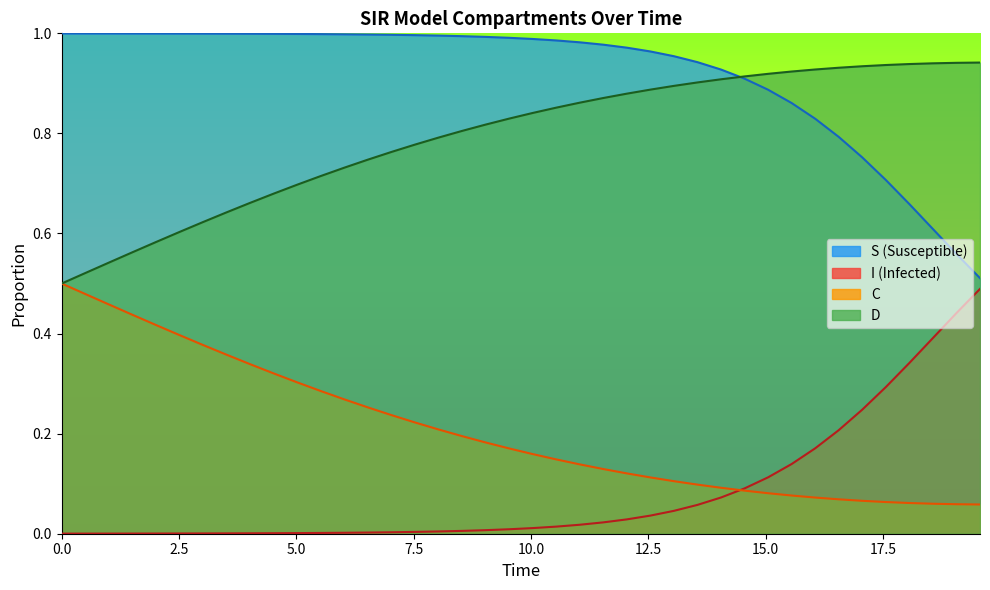

True or false: S has more than 1 points higher than both neighbors.

False